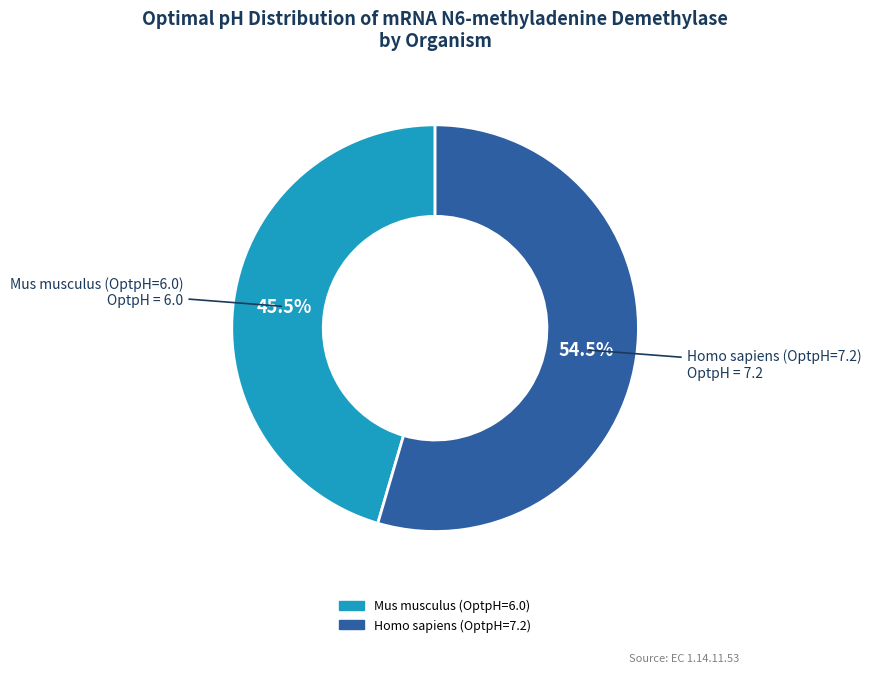

Approximately how many times larger is the value at Mus musculus (OptpH=6.0) compared to Homo sapiens (OptpH=7.2)?

0.8